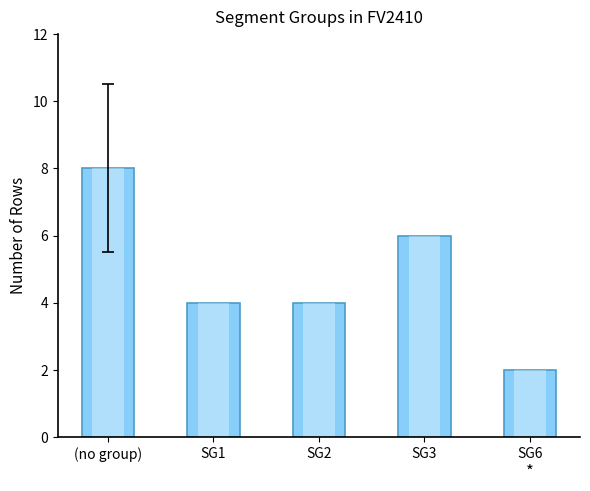

Is it true that the value at  is 8?

True